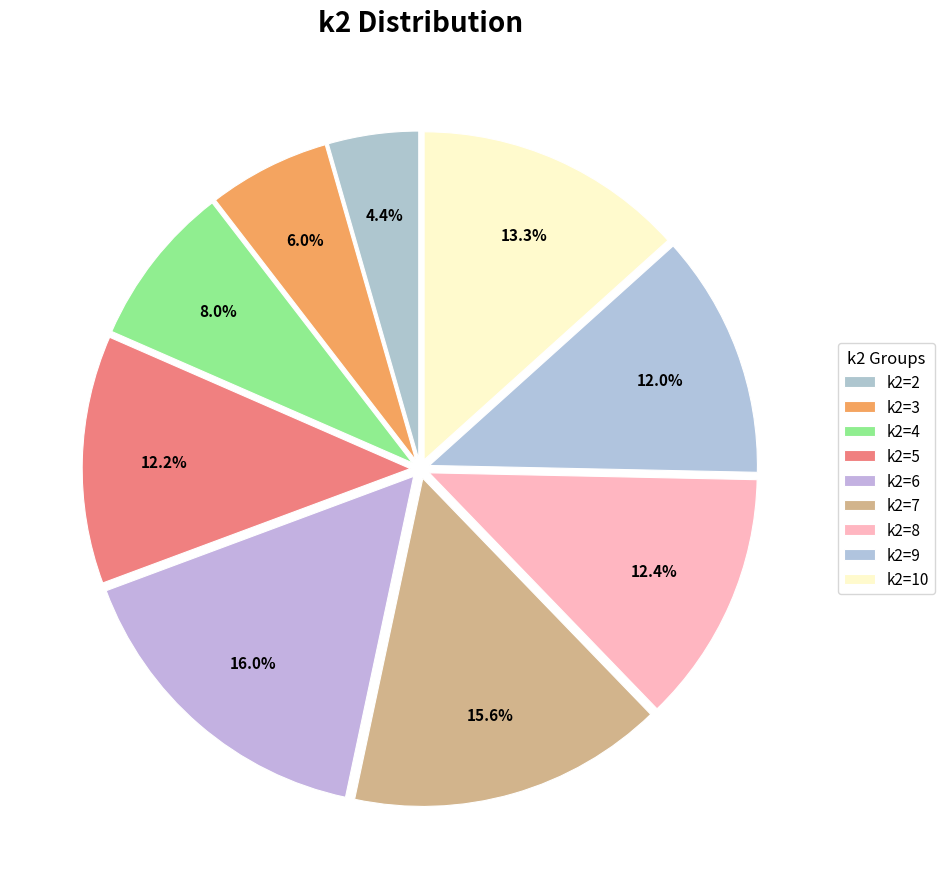

Count the number of slices in the pie.

9